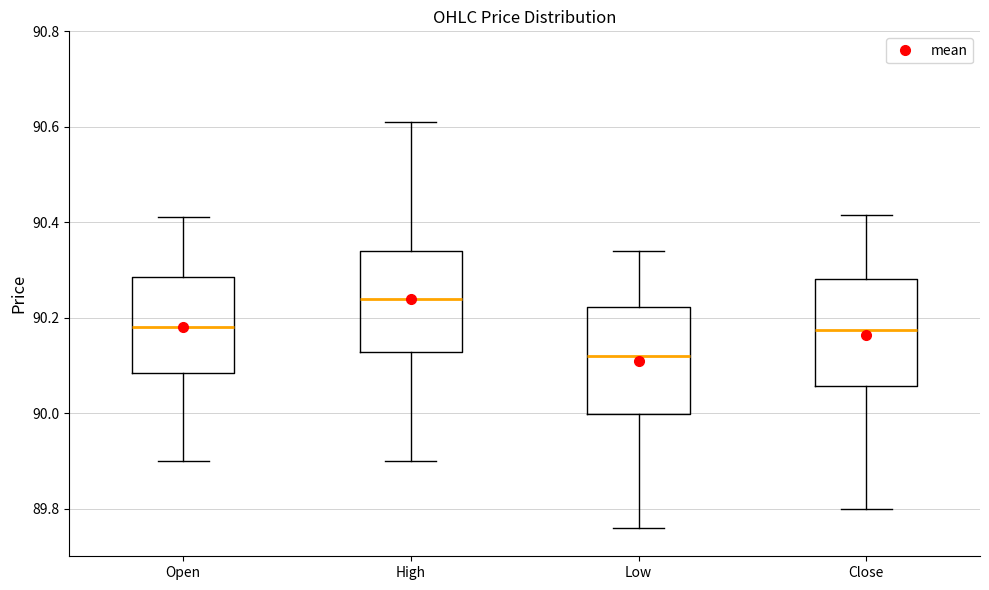

Reading left to right, read every box against the y-axis: the position of its median line, the range the box covers, and the ends of its whiskers. The values are not printed on the chart, so give them approximately, as read against the axis.

Open: median 90.18, box 90.08 to 90.28, whiskers 89.90 to 90.42
High: median 90.24, box 90.12 to 90.34, whiskers 89.90 to 90.62
Low: median 90.12, box 90.00 to 90.22, whiskers 89.76 to 90.34
Close: median 90.18, box 90.06 to 90.28, whiskers 89.80 to 90.42